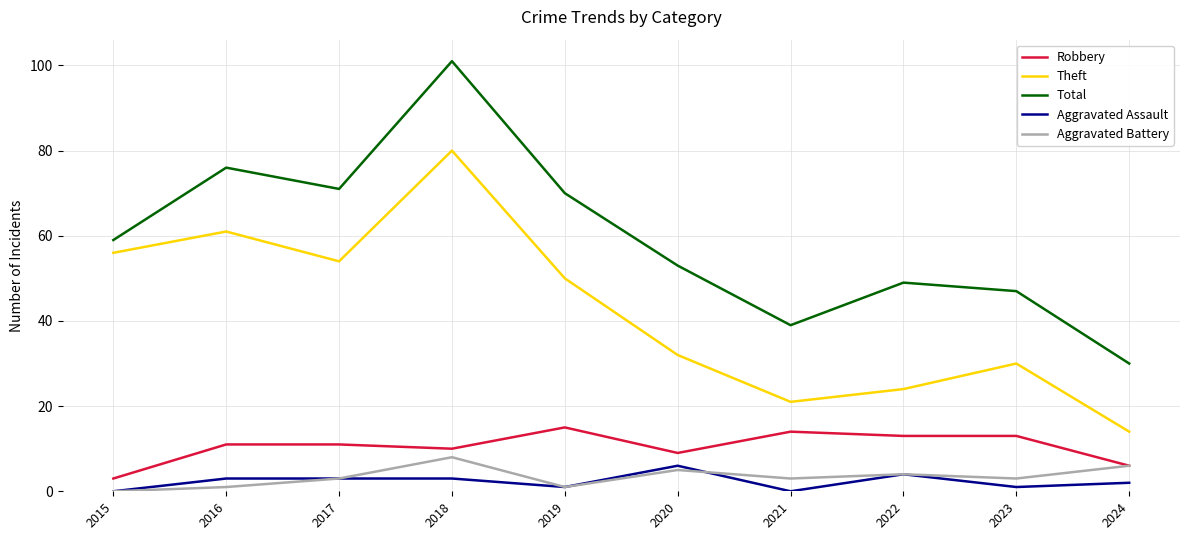

How many Aggravated Assault values are between 1 and 3?

6